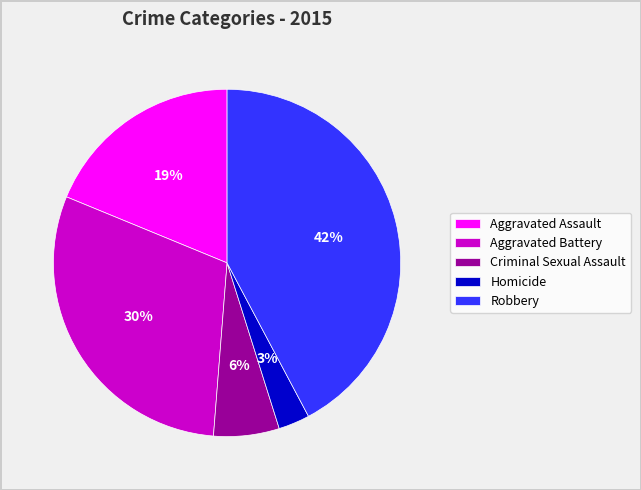

Do Criminal Sexual Assault and Robbery together represent more than half of the pie?

No